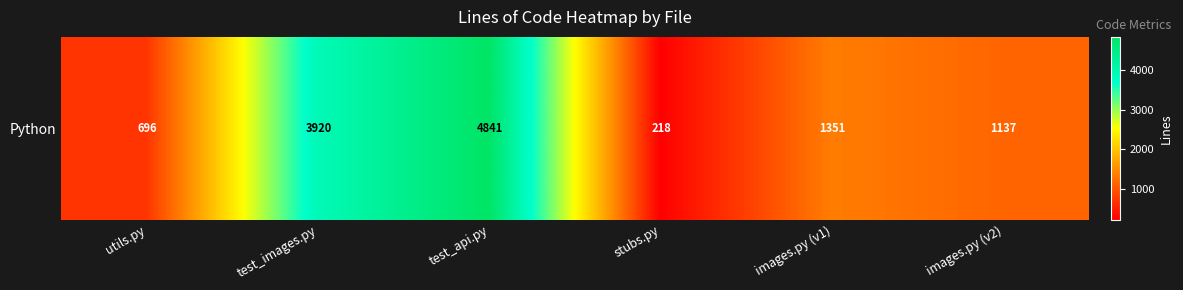

How many data points are less than 1351?

3